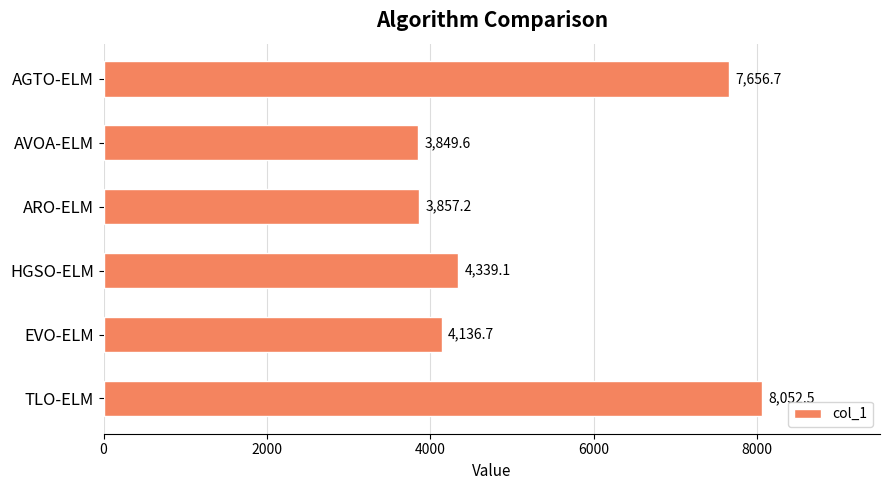

Between TLO-ELM and EVO-ELM, which is larger?

TLO-ELM